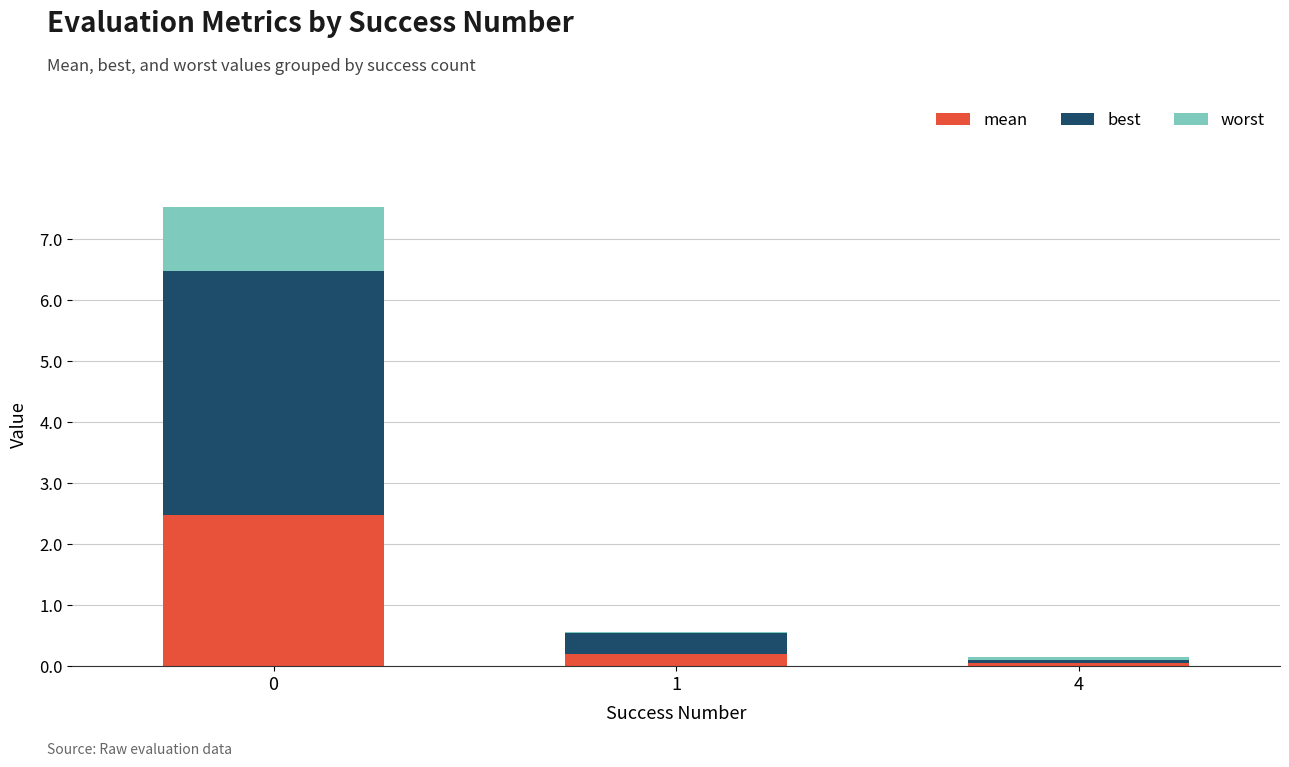

What is the total value across all series at 0?

7.5